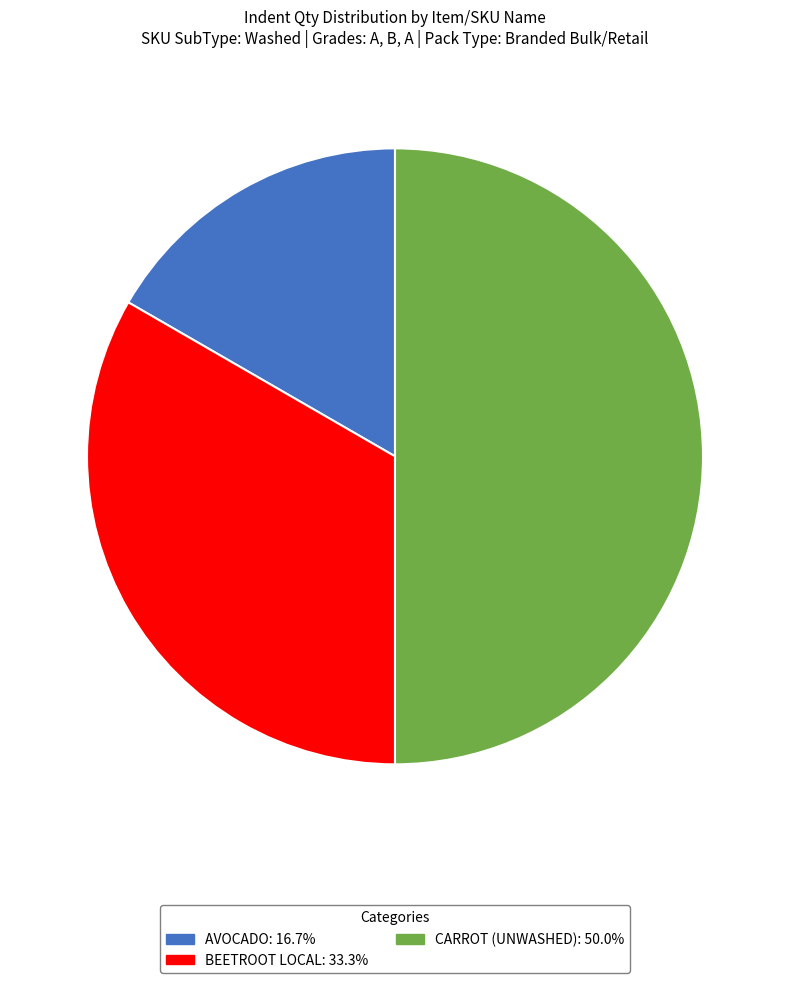

Between CARROT (UNWASHED) and BEETROOT LOCAL, which is larger?

CARROT (UNWASHED)